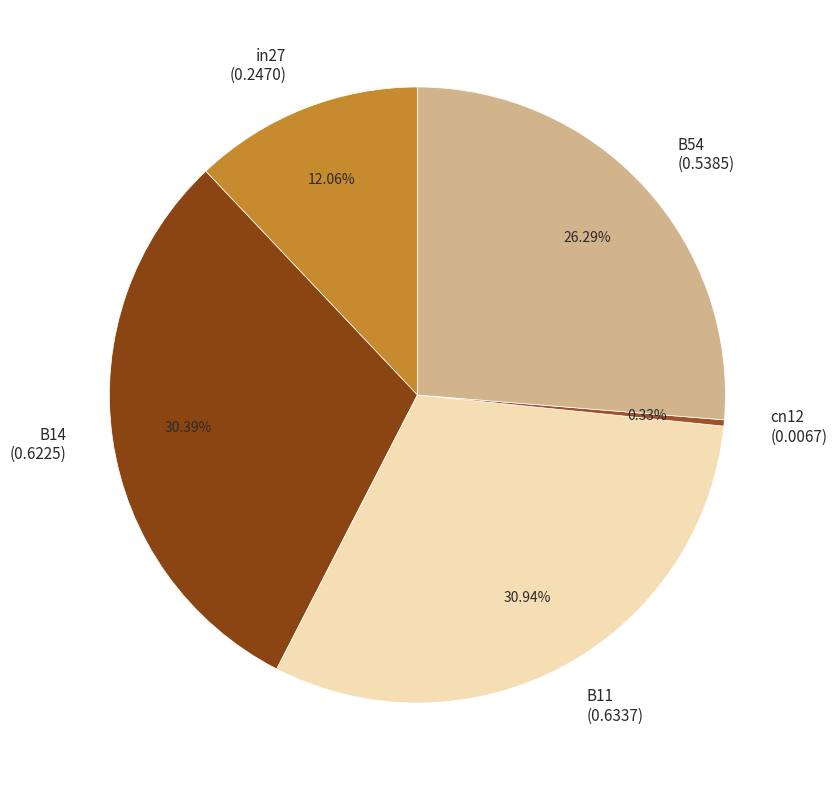

How many slices are in this pie chart?

5